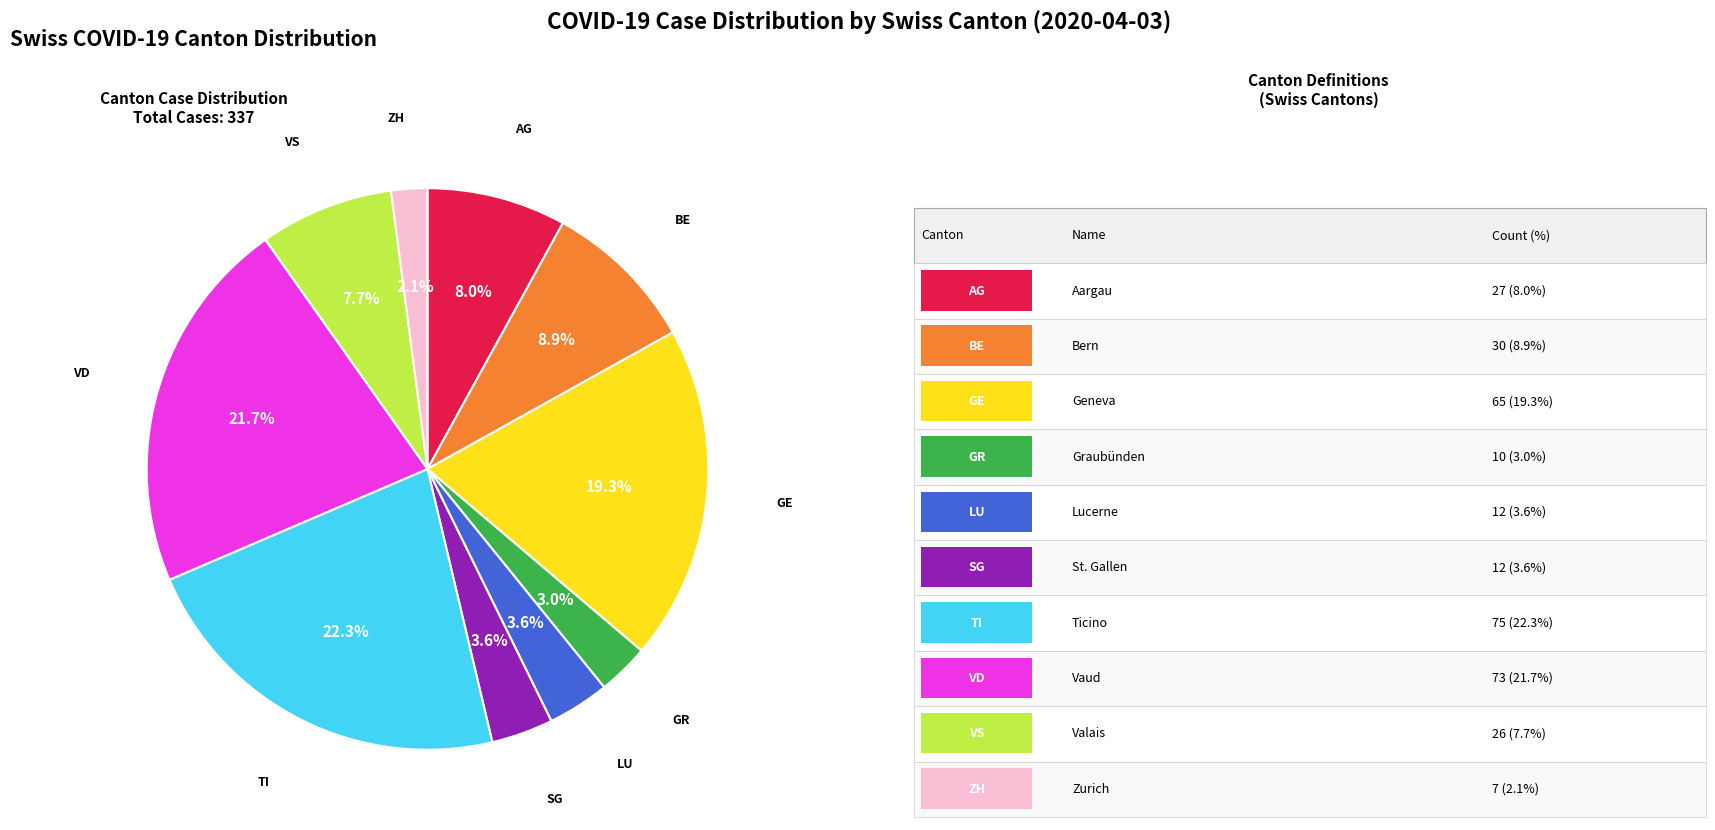

Does any single category account for the majority?

No